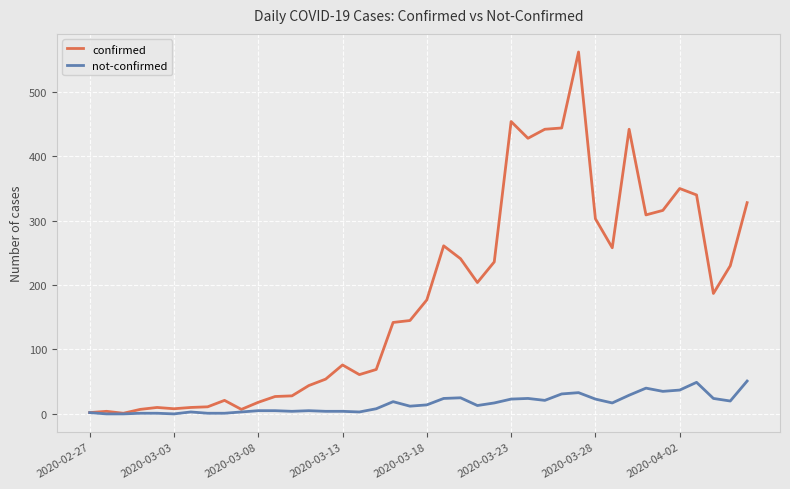

What are all the series names shown in the legend?

confirmed, not-confirmed